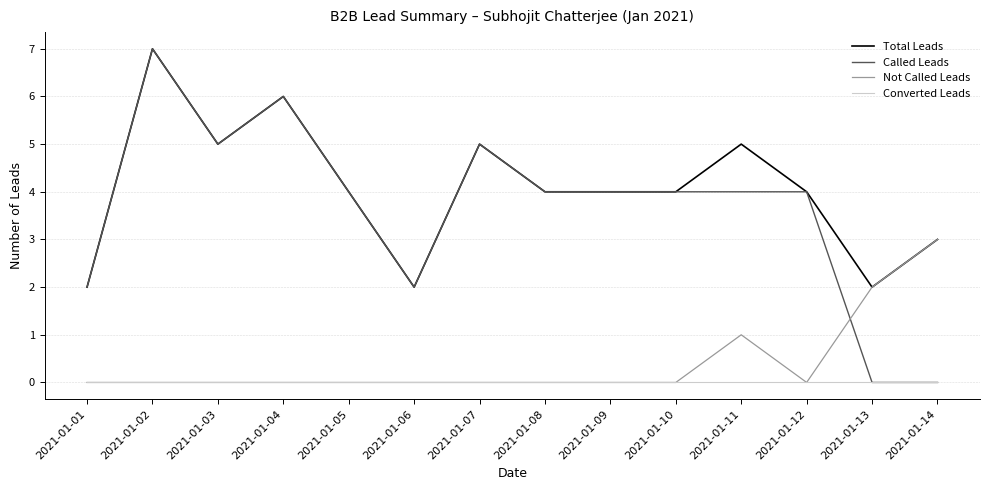

Which series has the largest range (max minus min)?

Called Leads